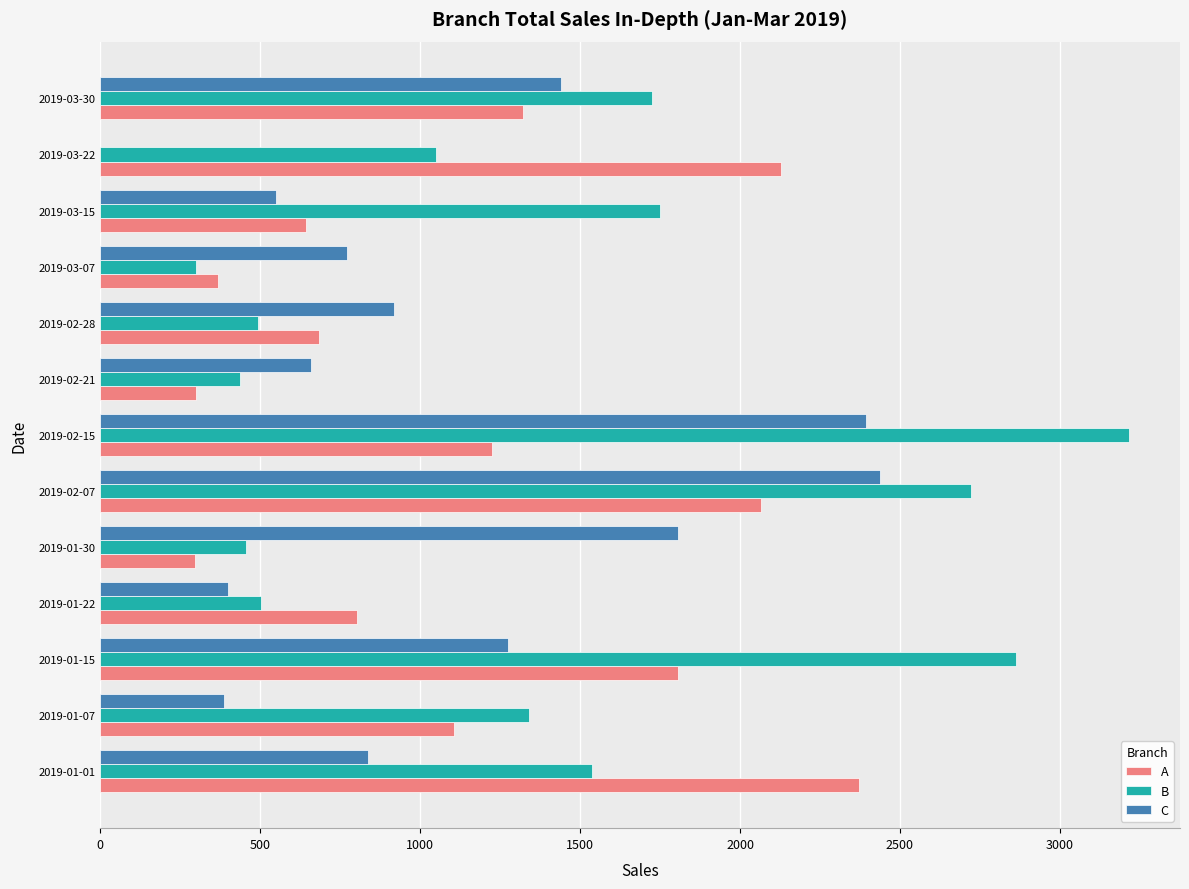

The value of C at 2019-02-21 is 659.9. True or false?

True